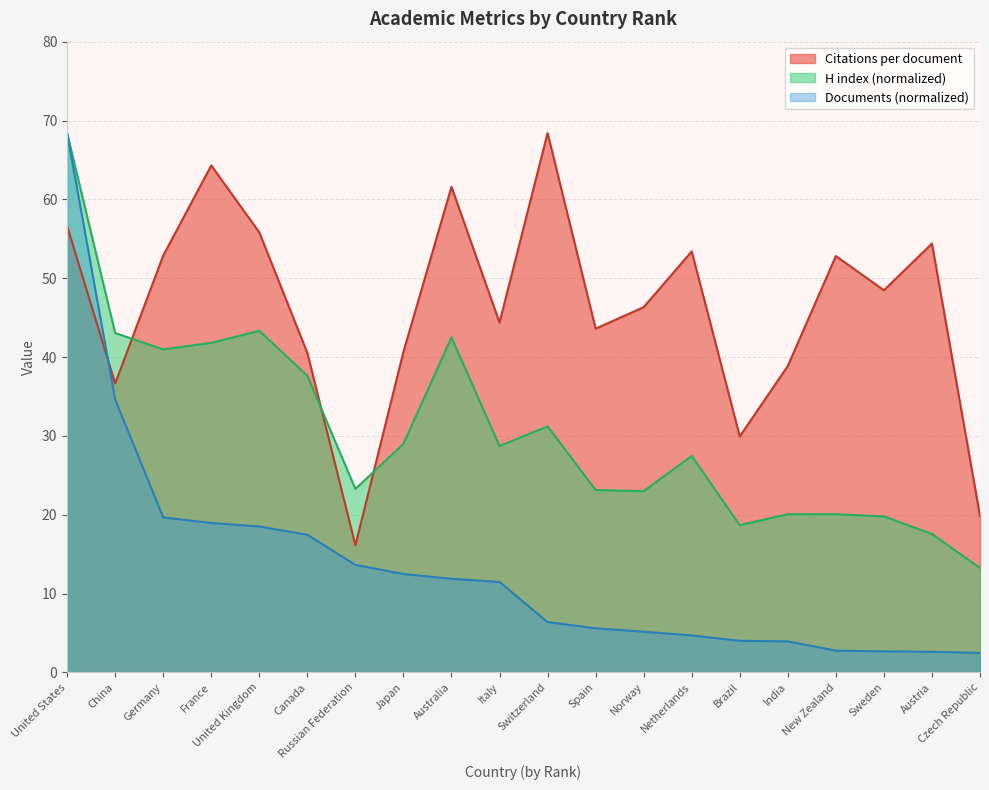

What is the label of the 13th point from the left?

Norway